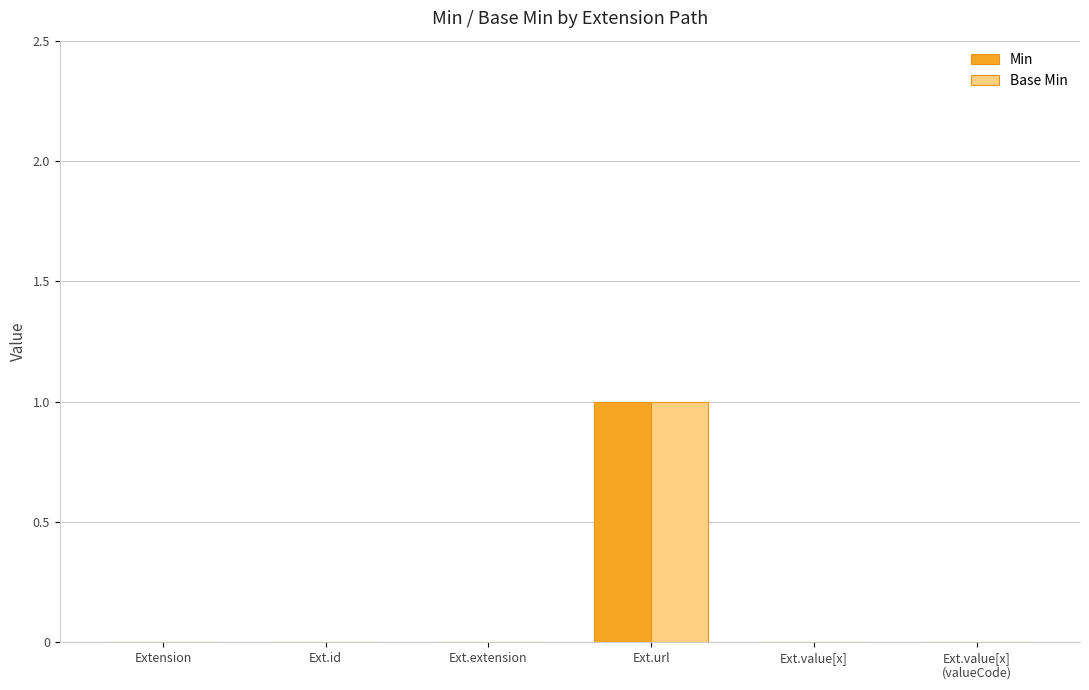

Count the number of data series in this chart.

2